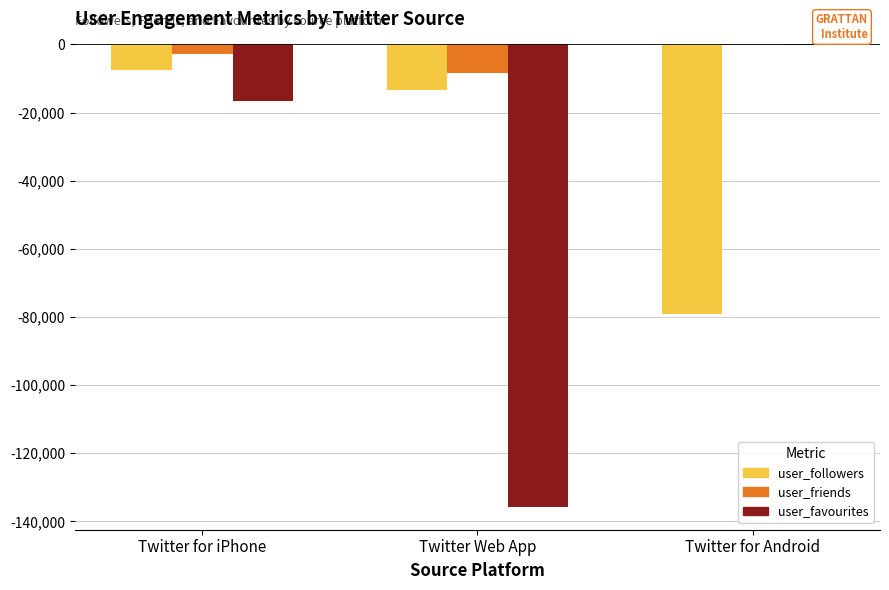

Between Twitter for iPhone and Twitter for Android, which series saw the biggest shift?

user_followers